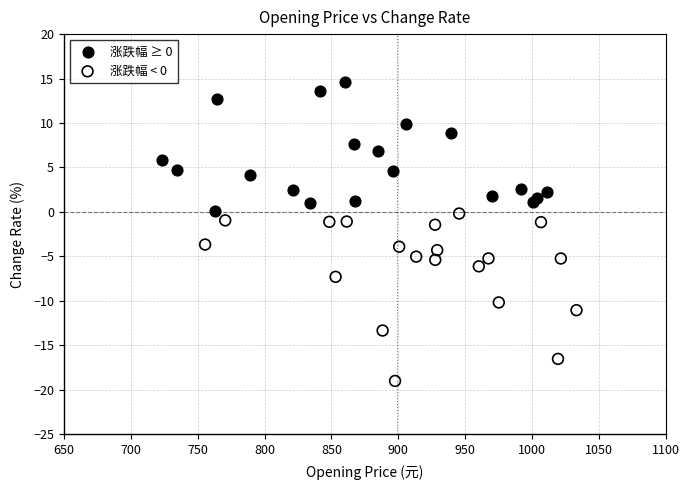

Which series has the largest Y range (max minus min)?

涨跌幅 < 0